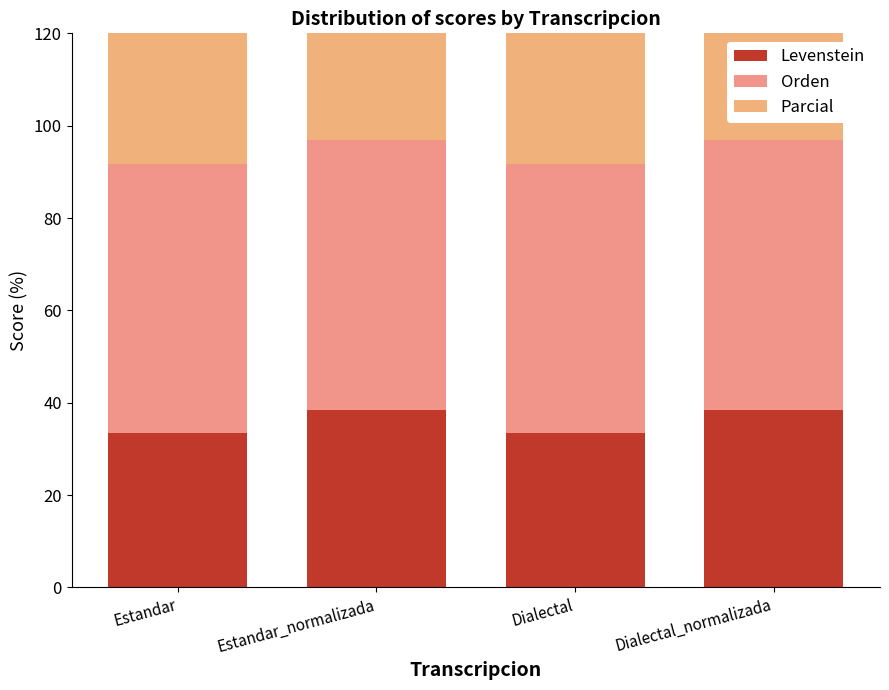

What is the sum of all Parcial values?

216.7